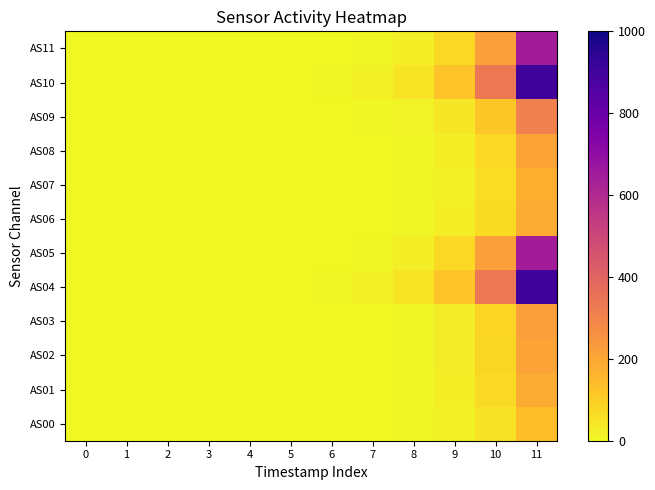

How many distinct data groups are displayed?

12